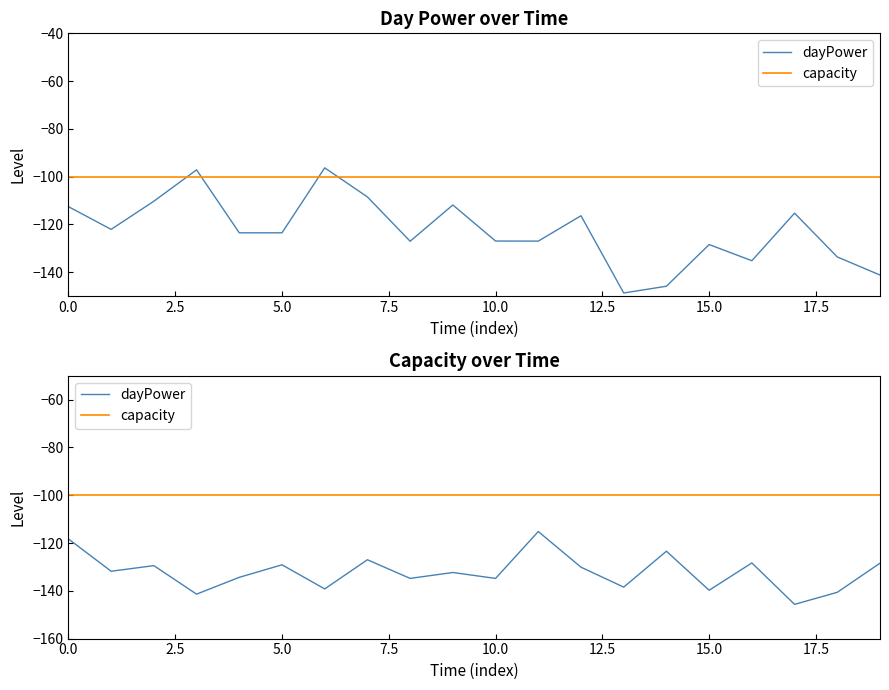

True or false: capacity and dayPower cross at least once.

False